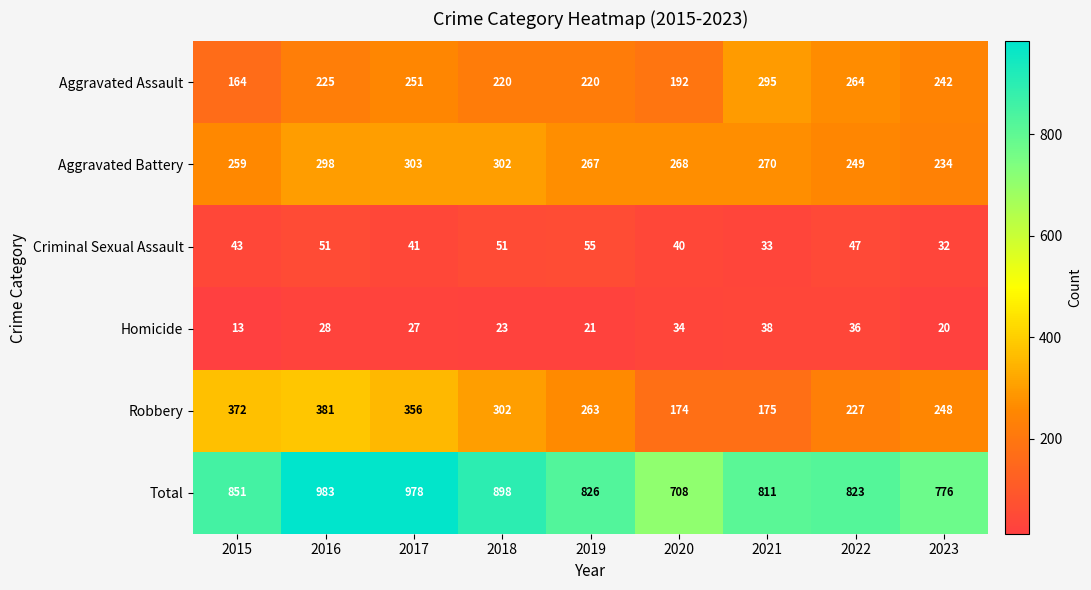

Which series has the largest range (max minus min)?

Total